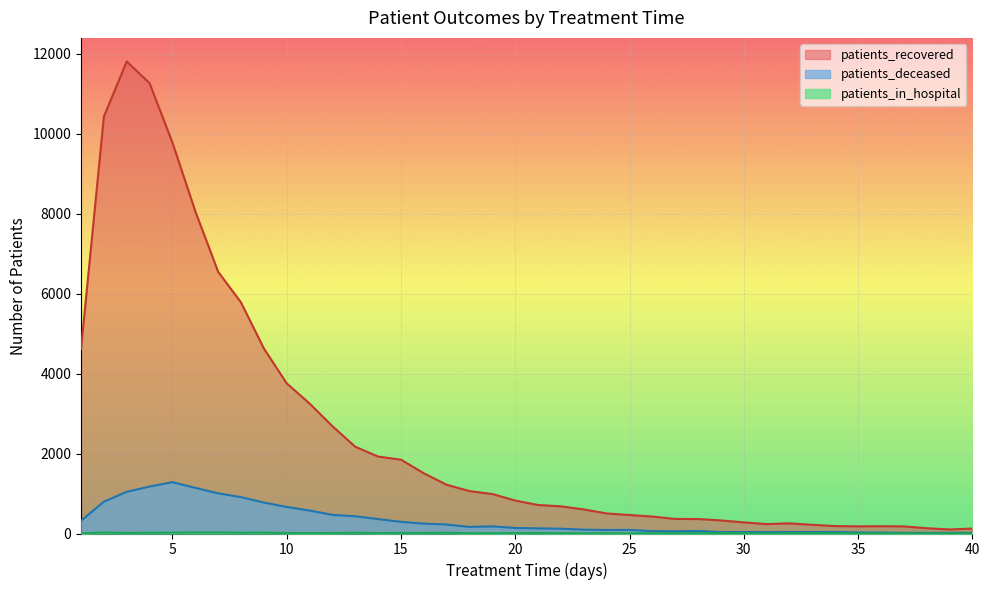

At how many categories does at least one series exceed 3608?

10